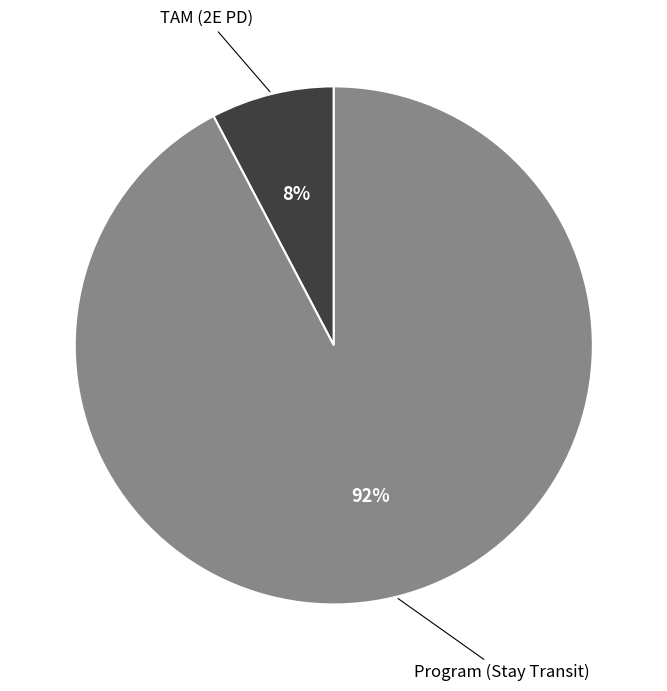

Which category has the biggest portion of the pie?

Program (Stay Transit)